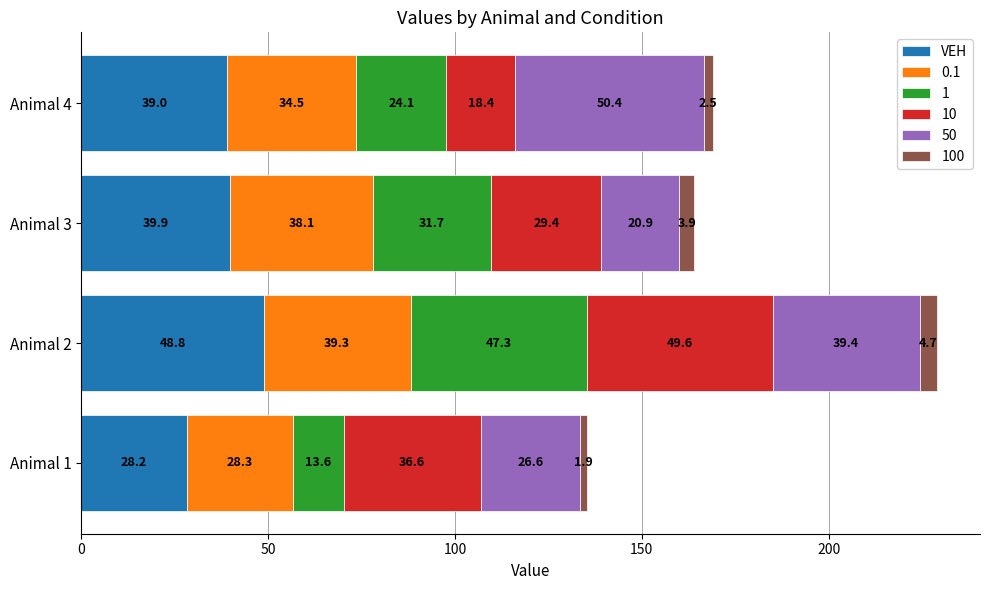

What is the difference between the maximum and minimum values in the VEH series?

20.6